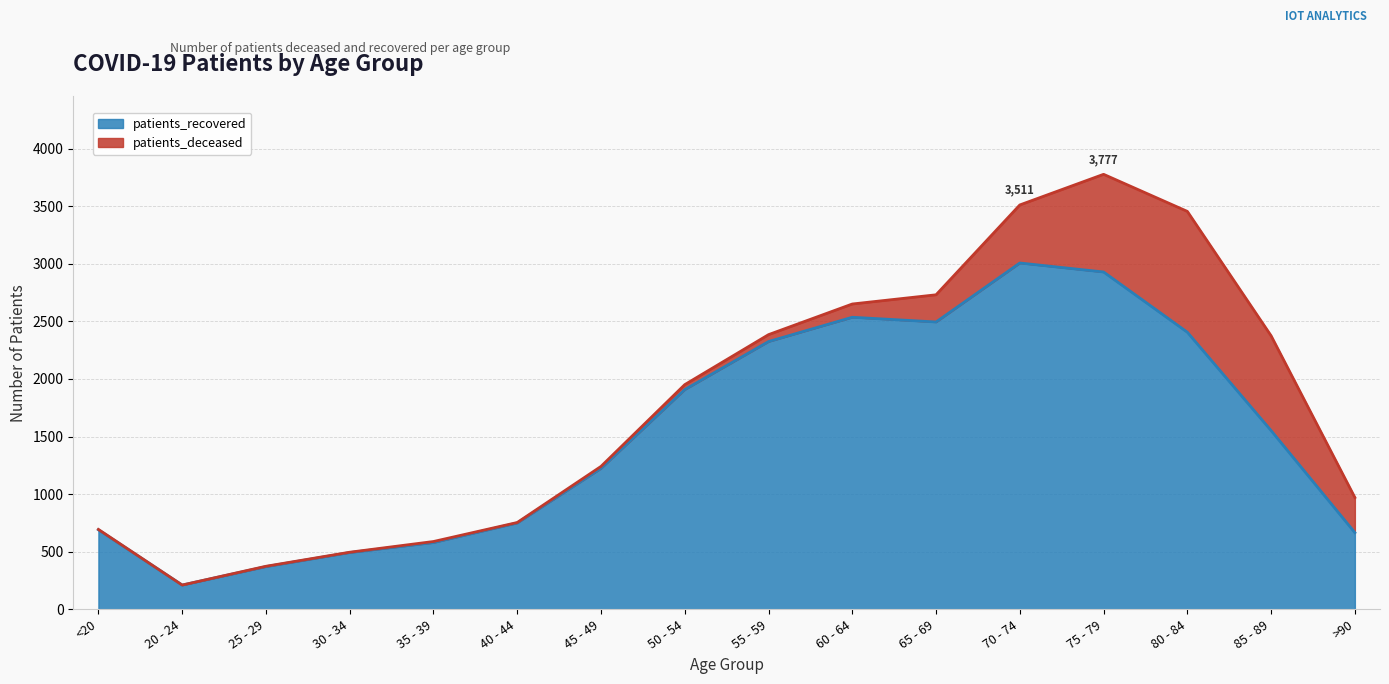

Rank the categories by value from highest to lowest.

70 - 74, 75 - 79, 60 - 64, 65 - 69, 80 - 84, 55 - 59, 50 - 54, 85 - 89, 45 - 49, 40 - 44, <20, >90, 35 - 39, 30 - 34, 25 - 29, 20 - 24